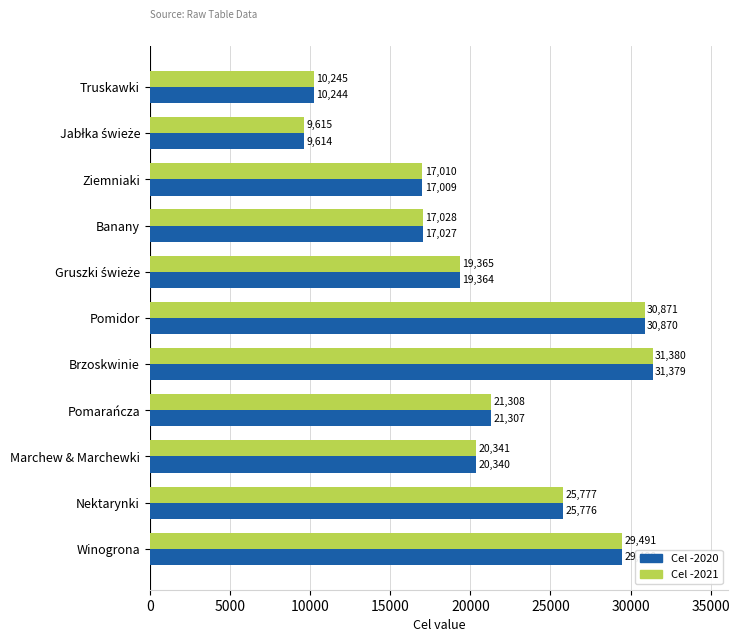

At which category is the sum across all series the highest?

Brzoskwinie